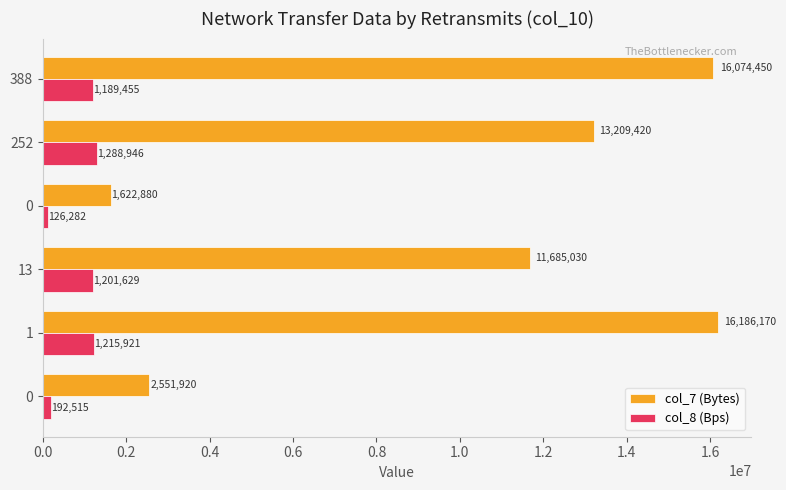

How many distinct data groups are displayed?

2